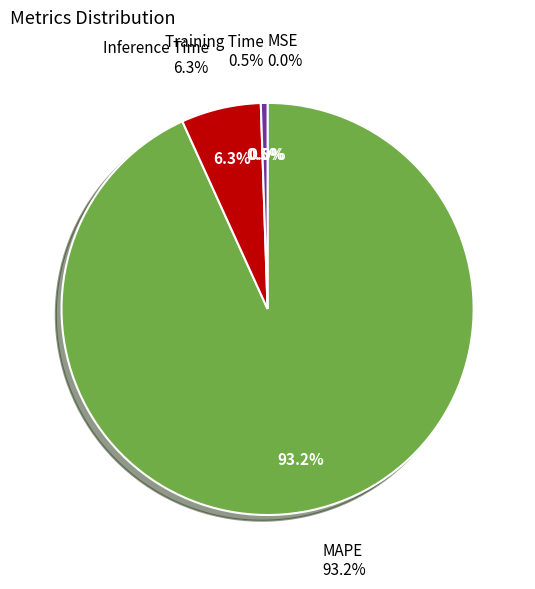

To the nearest percent, what percentage of the pie is Training Time?

1%